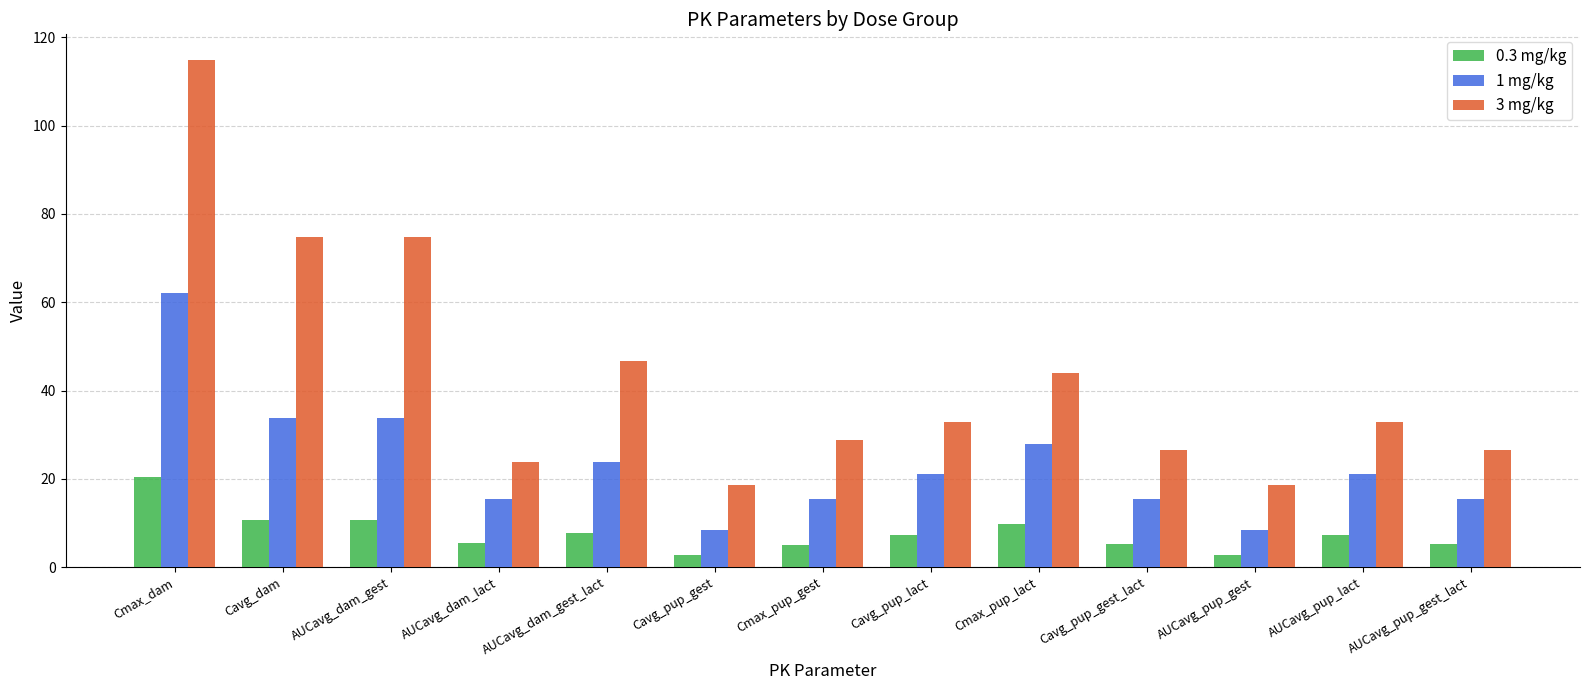

How many bars are there in total?

39